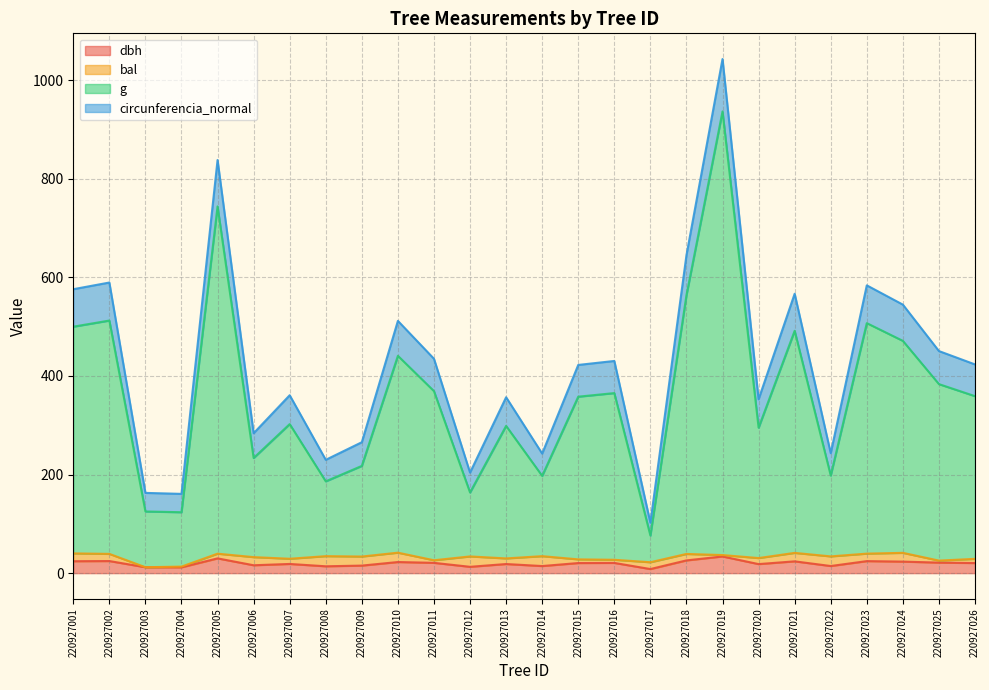

At which category does the chart reach its minimum across all series?

220927017